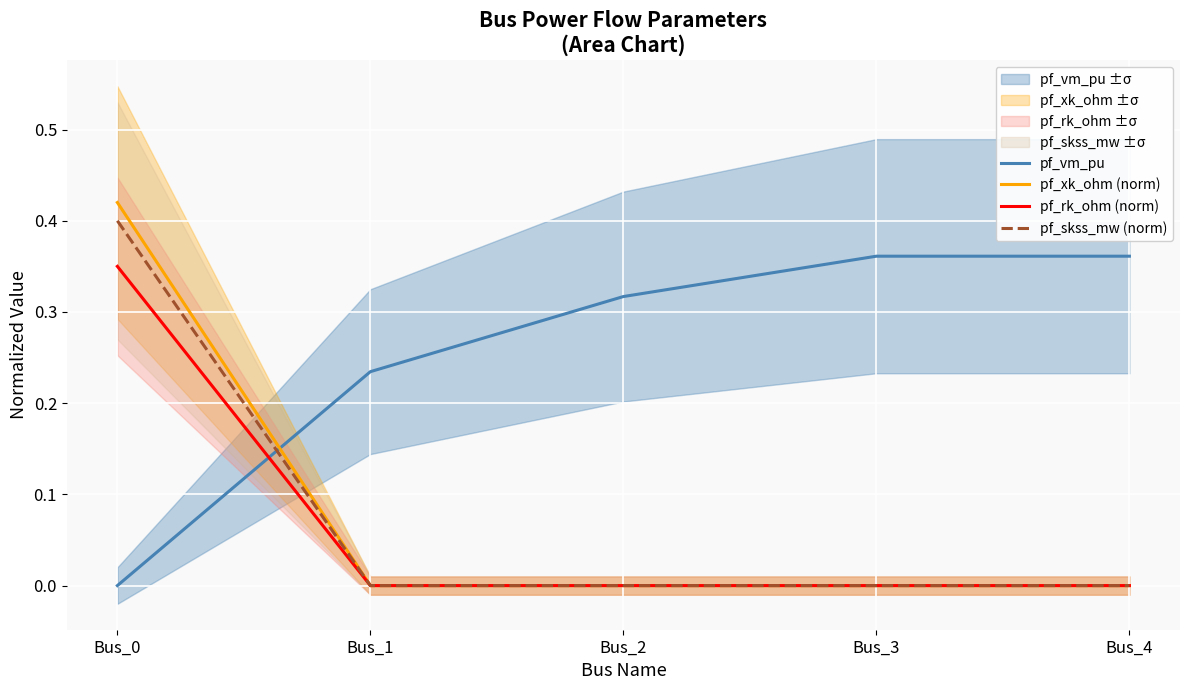

How many data points in pf_xk_ohm (norm) are above 0?

1